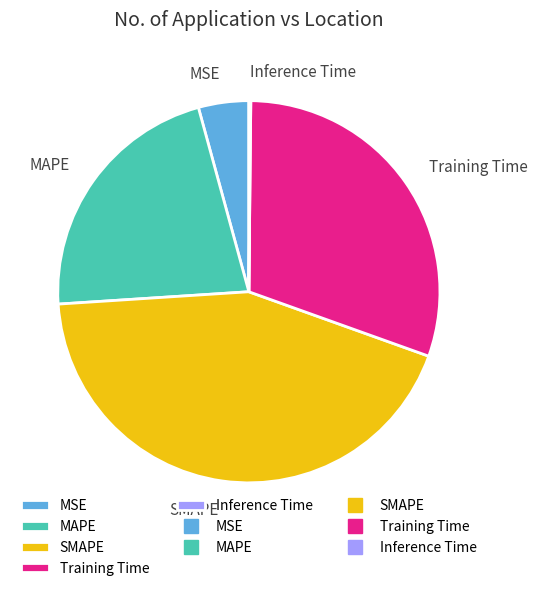

Is MAPE the majority of the pie?

No